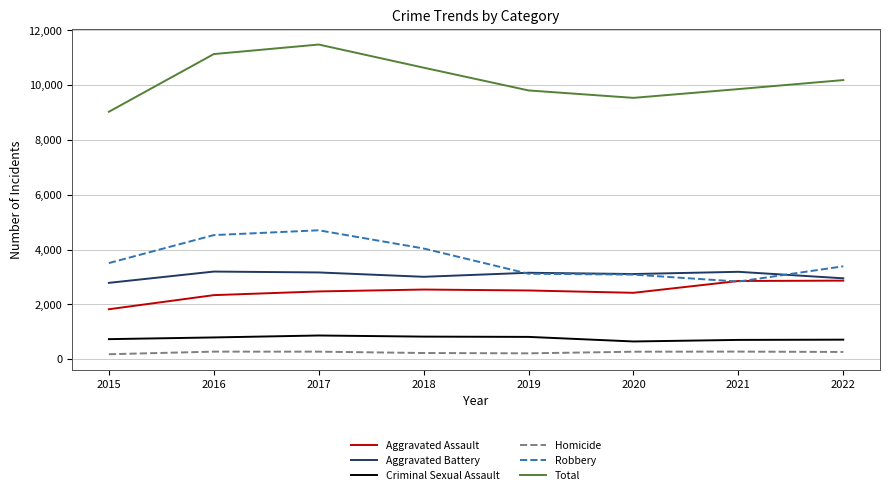

What is the difference between the Robbery values at 2017 and 2020?

1618